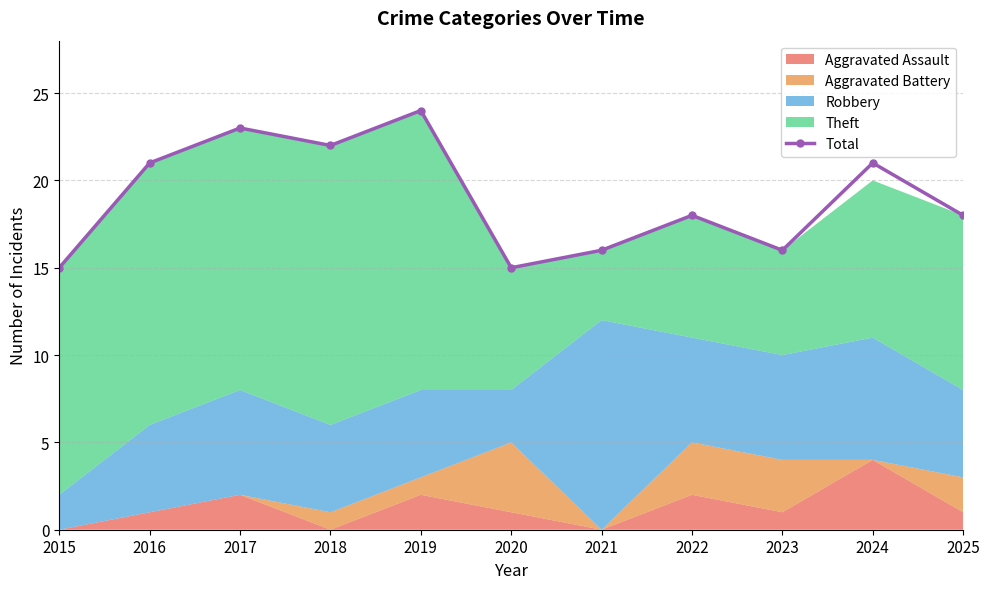

What is the greatest value displayed?

24